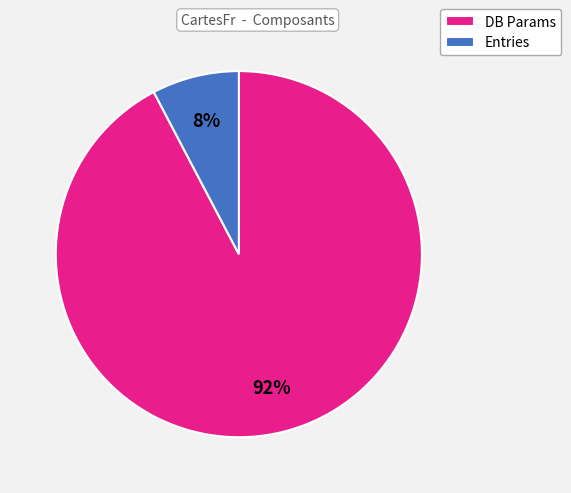

To the nearest percent, what is the average slice percentage?

50%